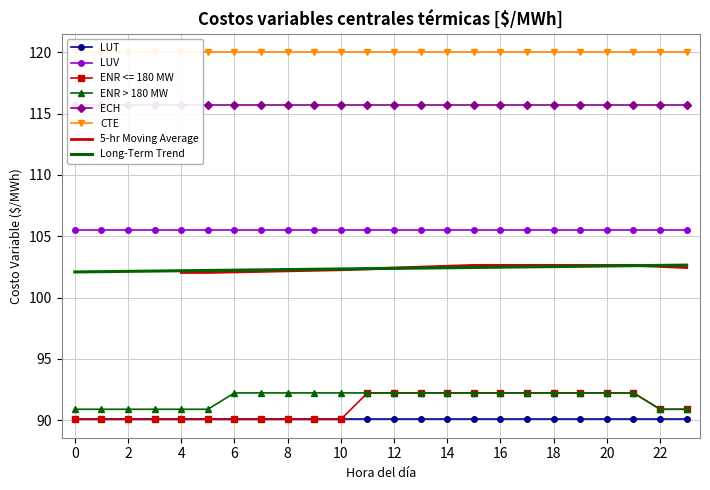

Reading left to right, transcribe all the data shown in this chart.

LUT: 90.1	90.1	90.1	90.1	90.1	90.1	90.1	90.1	90.1	90.1	90.1	90.1	90.1	90.1	90.1	90.1	90.1	90.1	90.1	90.1	90.1	90.1	90.1	90.1
LUV: 105.5	105.5	105.5	105.5	105.5	105.5	105.5	105.5	105.5	105.5	105.5	105.5	105.5	105.5	105.5	105.5	105.5	105.5	105.5	105.5	105.5	105.5	105.5	105.5
ENR <= 180 MW: 90.1	90.1	90.1	90.1	90.1	90.1	90.1	90.1	90.1	90.1	90.1	92.2	92.2	92.2	92.2	92.2	92.2	92.2	92.2	92.2	92.2	92.2	90.9	90.9
ENR > 180 MW: 90.9	90.9	90.9	90.9	90.9	90.9	92.2	92.2	92.2	92.2	92.2	92.2	92.2	92.2	92.2	92.2	92.2	92.2	92.2	92.2	92.2	92.2	90.9	90.9
ECH: 115.7	115.7	115.7	115.7	115.7	115.7	115.7	115.7	115.7	115.7	115.7	115.7	115.7	115.7	115.7	115.7	115.7	115.7	115.7	115.7	115.7	115.7	115.7	115.7
CTE: 120.0	120.0	120.0	120.0	120.0	120.0	120.0	120.0	120.0	120.0	120.0	120.0	120.0	120.0	120.0	120.0	120.0	120.0	120.0	120.0	120.0	120.0	120.0	120.0